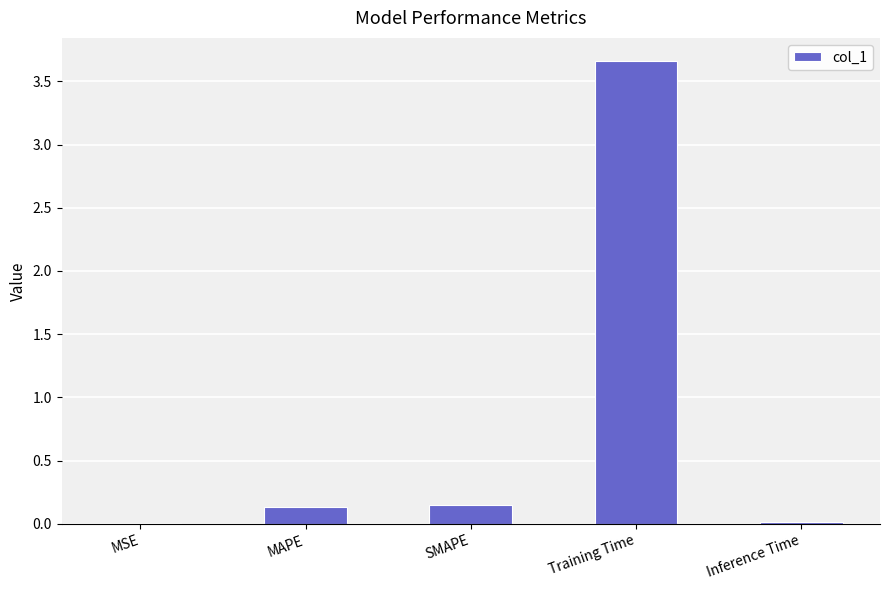

What is the change in value from SMAPE to Training Time?

+3.5